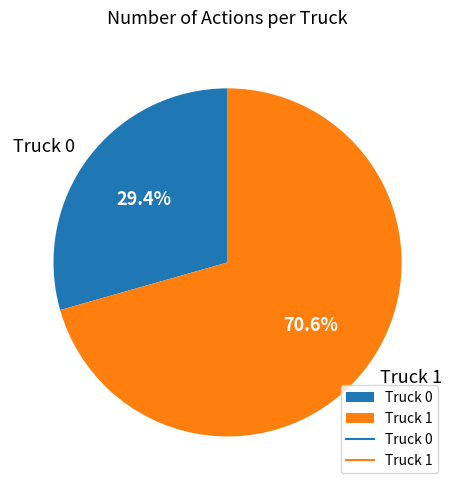

True or false: Truck 1 accounts for 71% of the total.

True